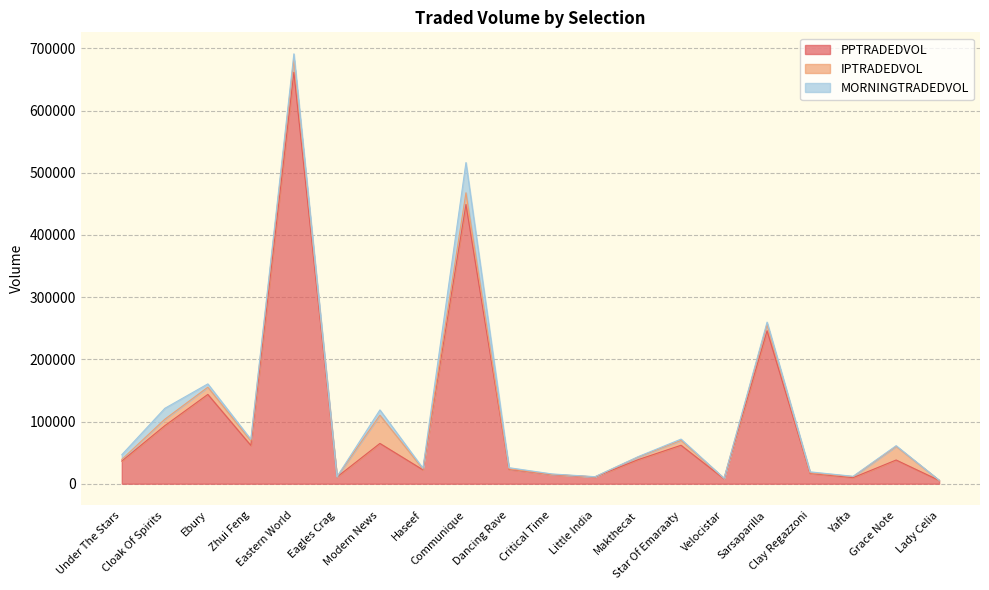

What value does the MORNINGTRADEDVOL series have at Sarsaparilla?

3619.6